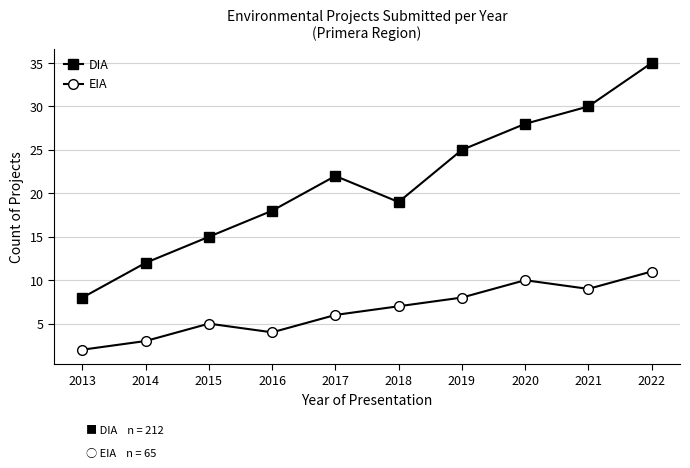

What is the difference between the second highest and minimum values in the DIA series?

22